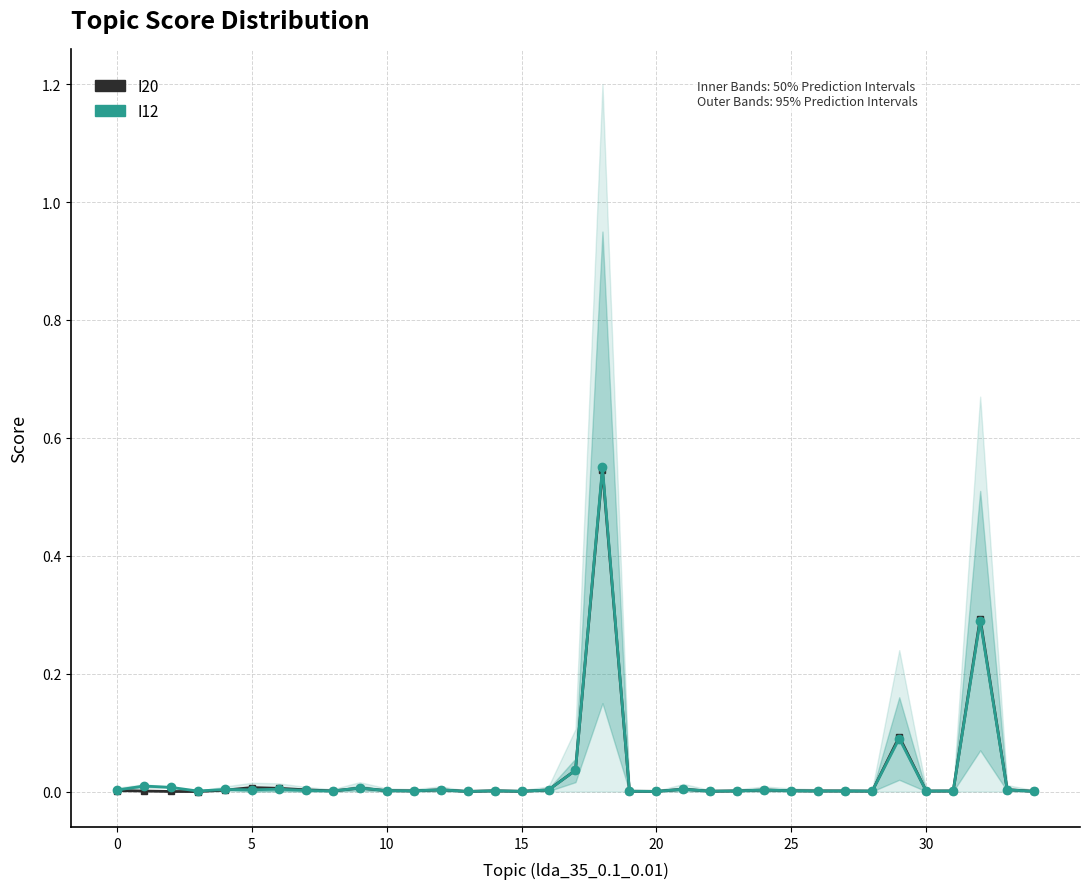

What are all the series names shown in the legend?

I20, I12